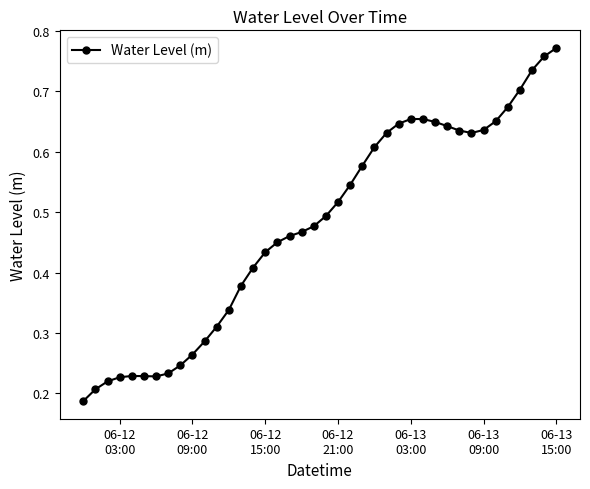

True or false: the data has more than 0 interior local peaks.

True